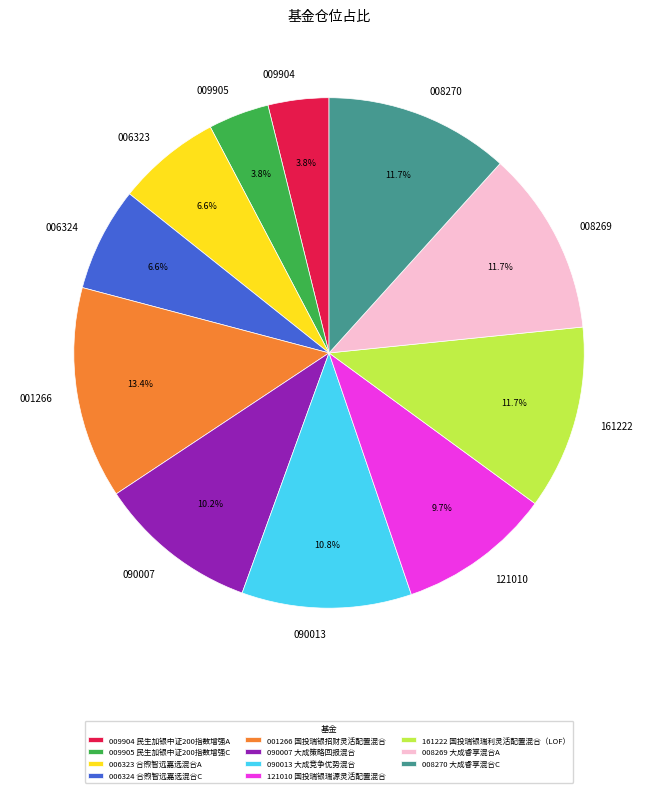

Is there a majority slice in this chart?

No